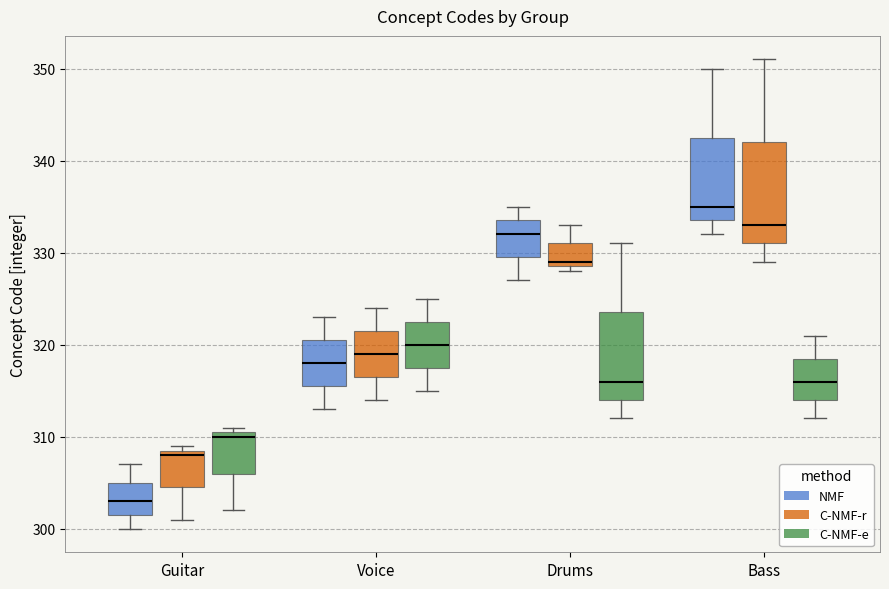

Which box has the highest median line?

Bass (NMF)